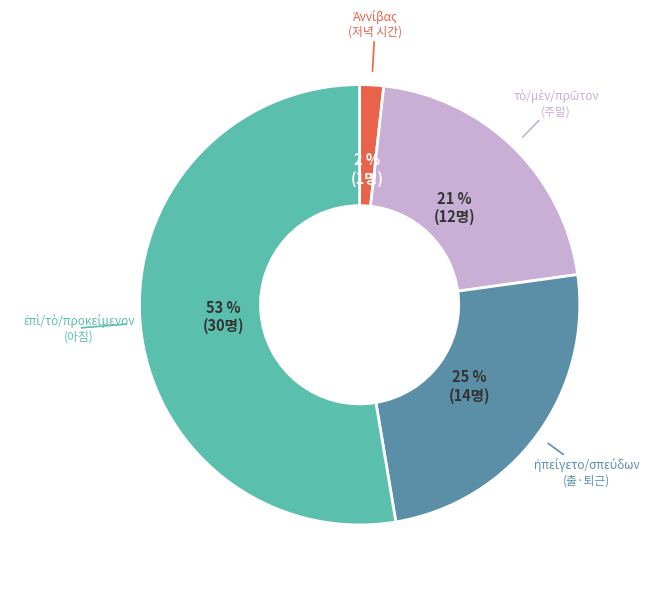

To the nearest percent, what is the average slice percentage?

25%